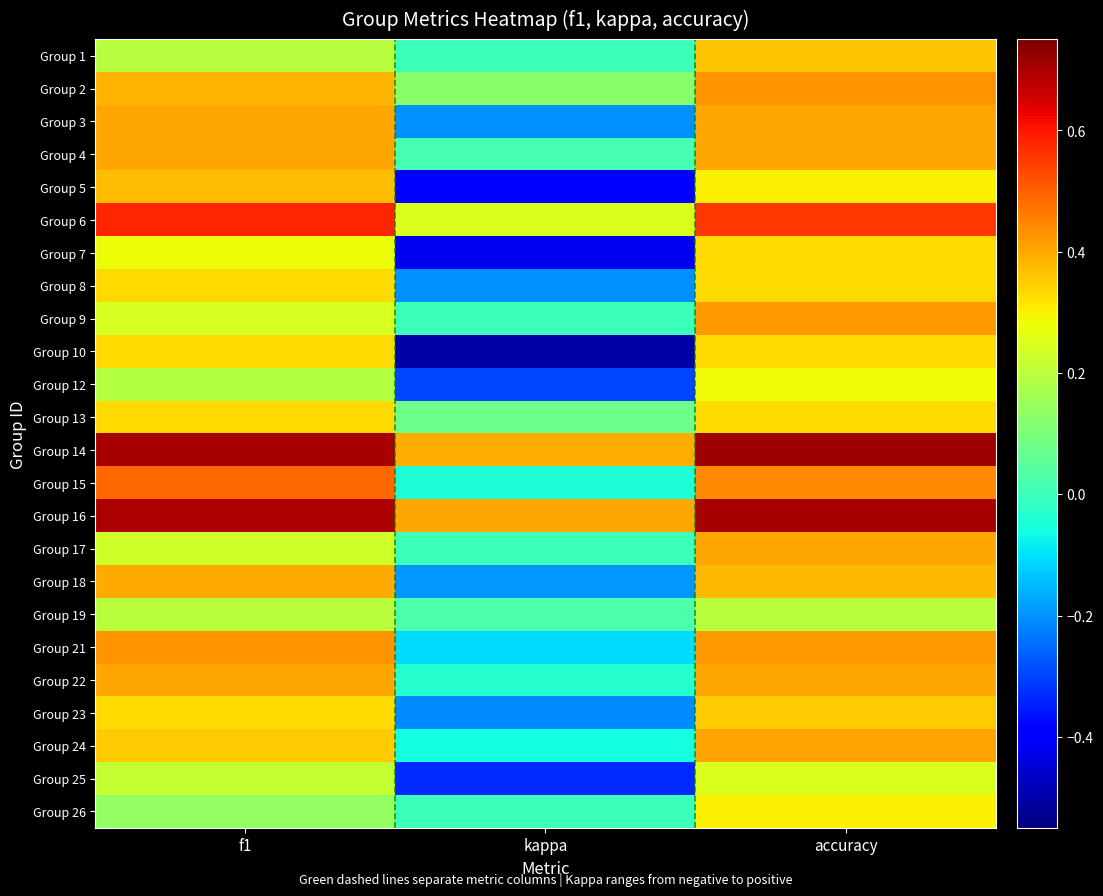

Which series has the widest spread of values?

Group 10